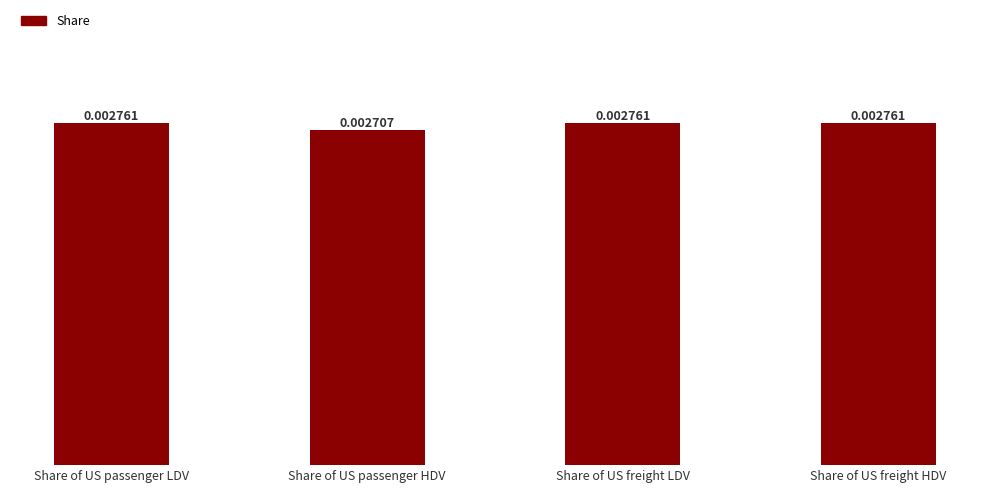

At which label is the value closest to 0?

Share of US passenger HDV